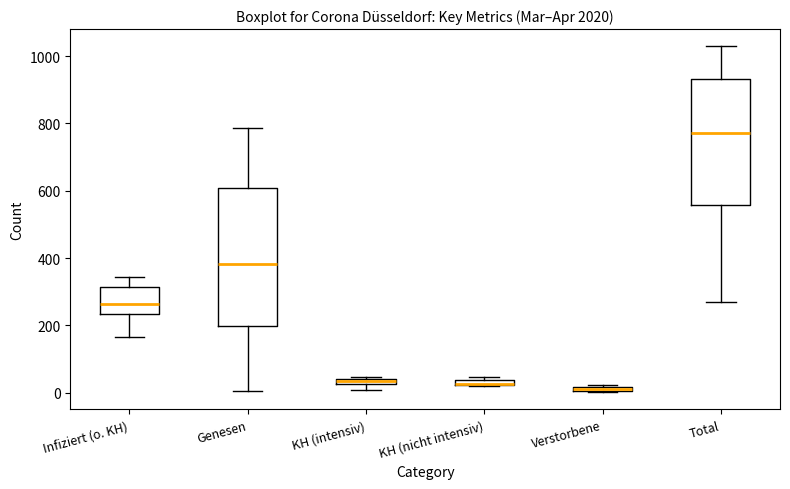

Where is the upper edge of the box for KH (nicht intensiv) on the y-axis? The values are not printed on the chart, so give them approximately, as read against the axis.

40